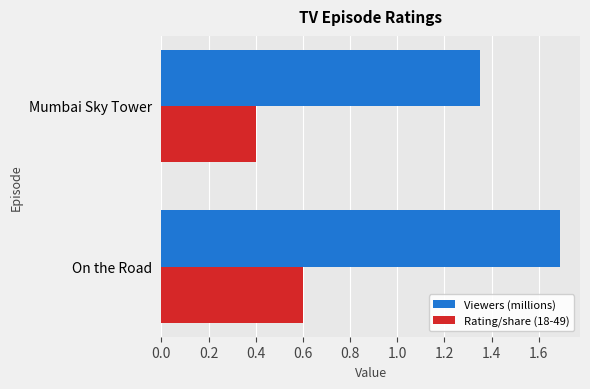

Rank the series by their maximum value, from lowest to highest.

Rating/share (18-49), Viewers (millions)